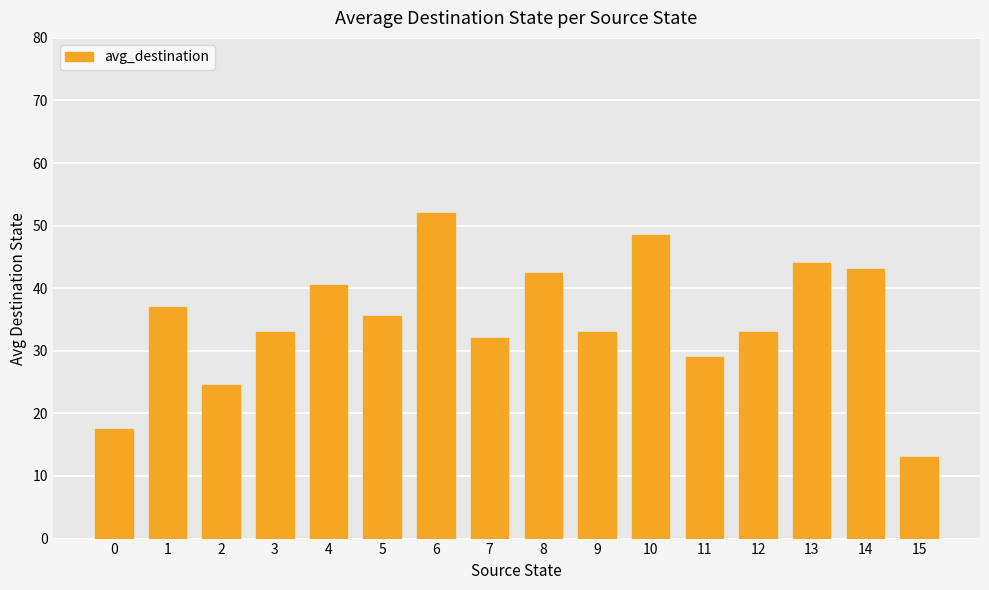

The value at 2 is 12.8. True or false?

False